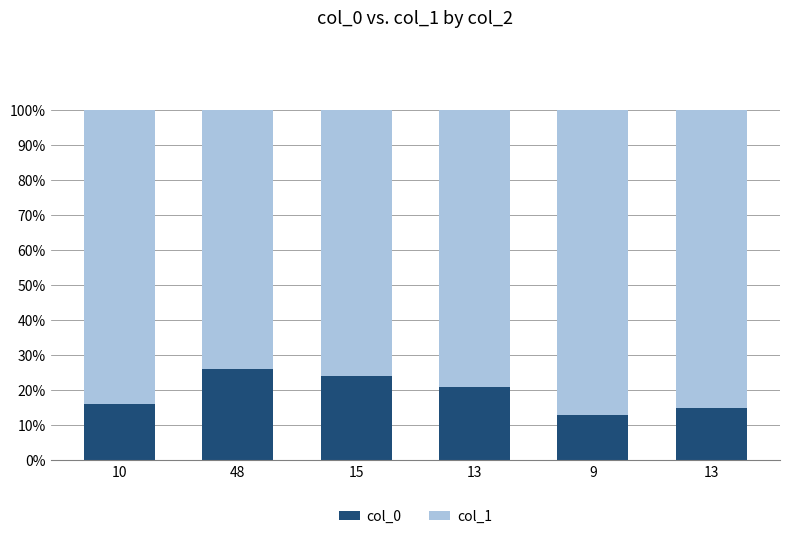

How many data points does each series have?

6